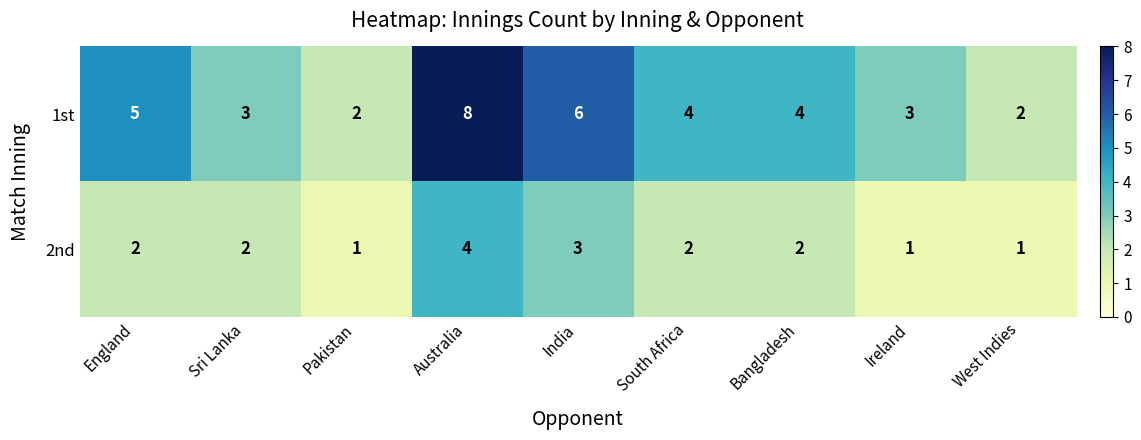

What is the spread (max minus min) of values at Pakistan?

1